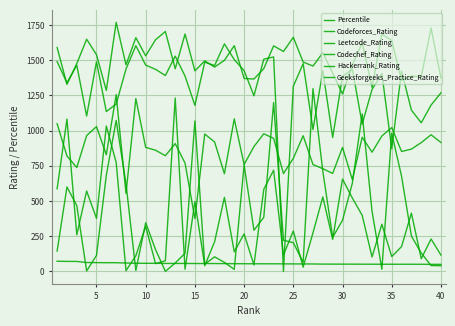

In Codeforces_Rating, how many points are higher than both neighbors (excluding endpoints)?

12